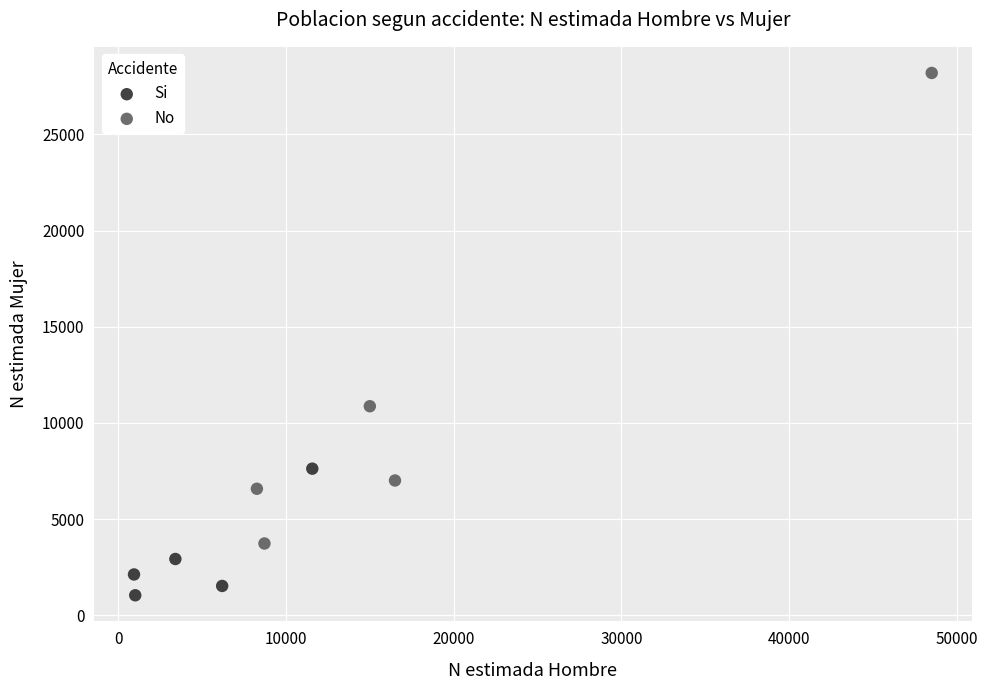

What are all the series names shown in the legend?

Si, No